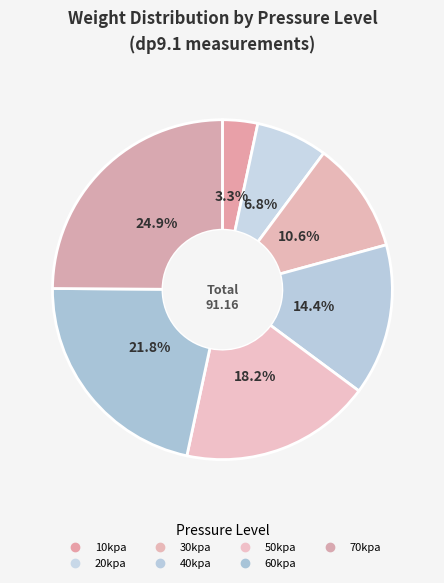

How many slices are in this pie chart?

7